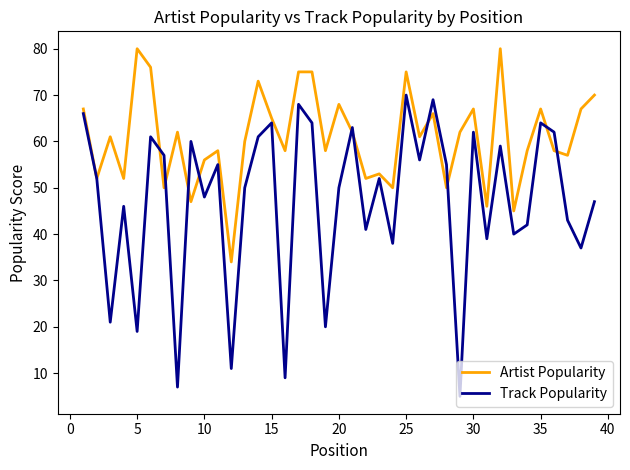

Which series has the widest spread of values?

Track Popularity